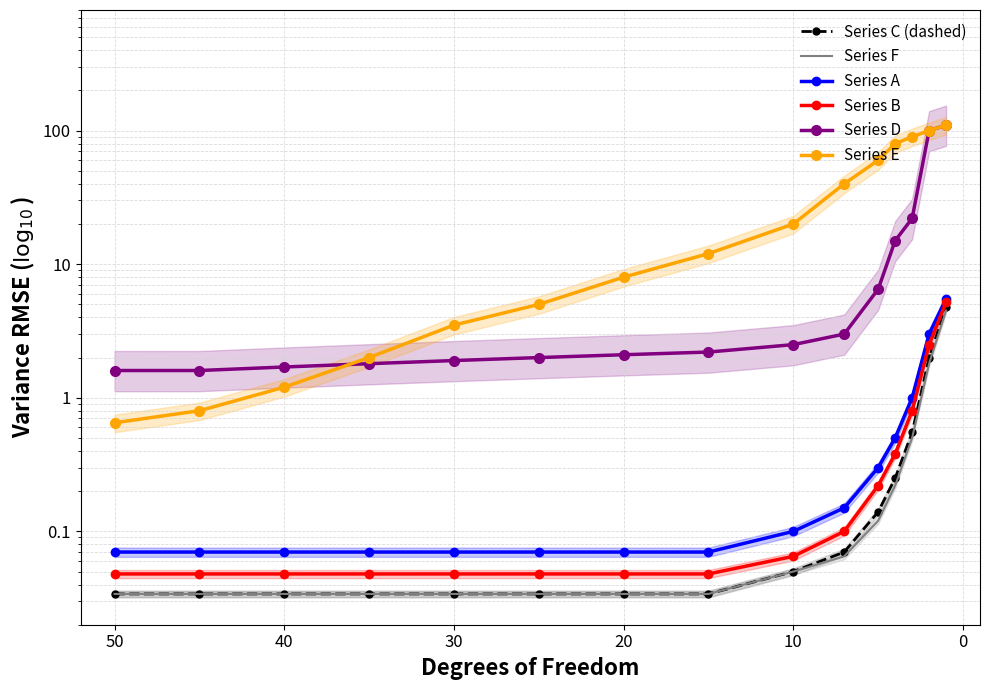

What is the value of the Series A point at the 13th from the left?

1.0